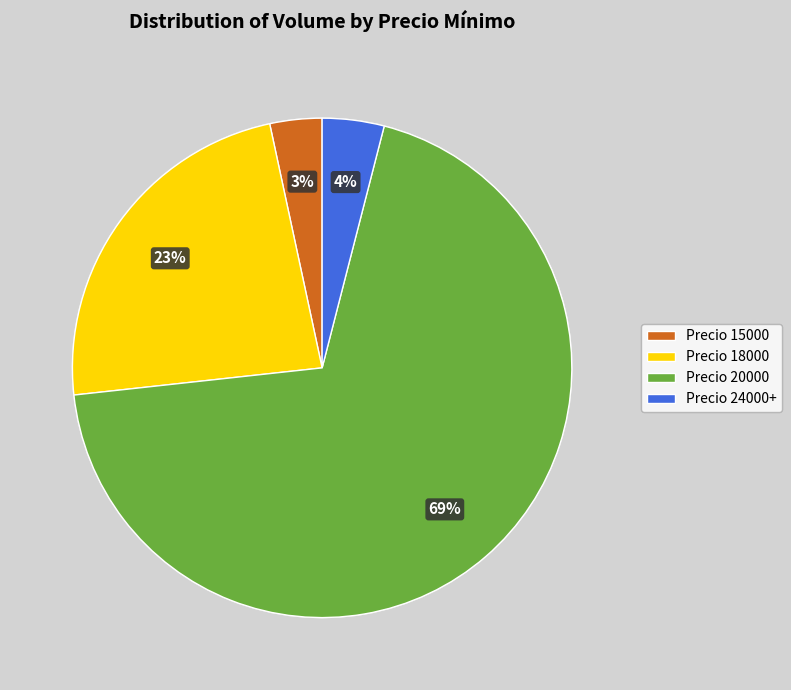

What percentage is the Precio 24000+ slice, to the nearest percent?

4%